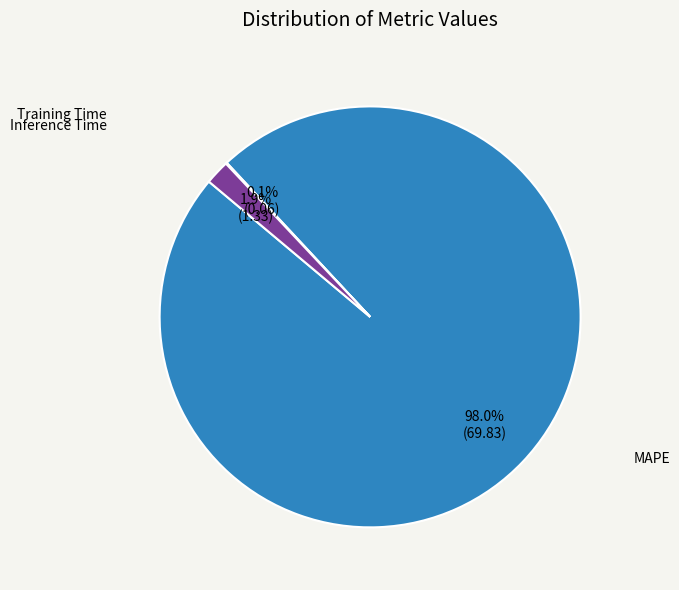

Which category has the biggest portion of the pie?

MAPE